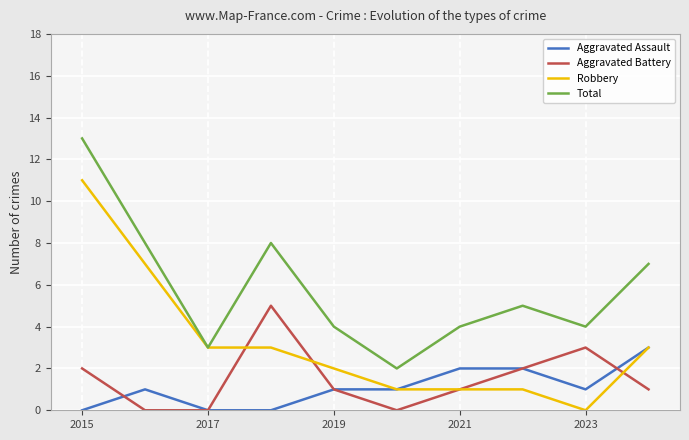

True or false: Total and Aggravated Assault intersect in this chart.

False